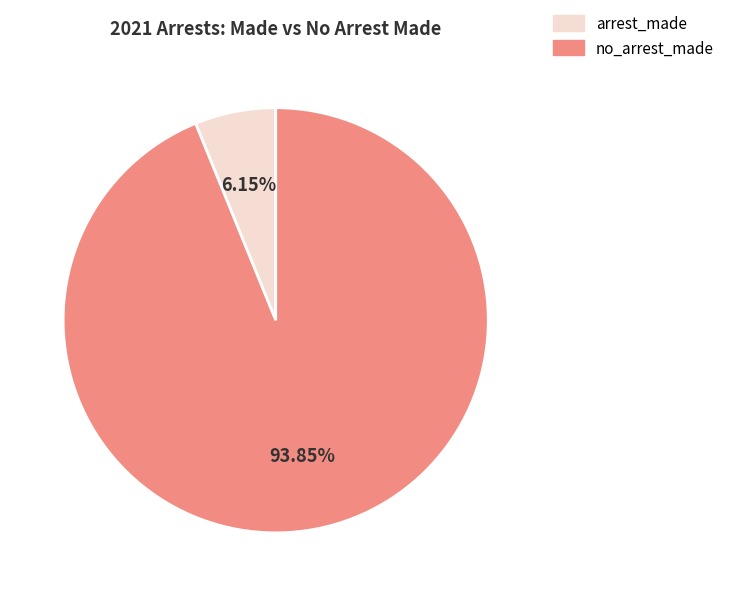

Is there any slice that represents more than half of the pie?

Yes